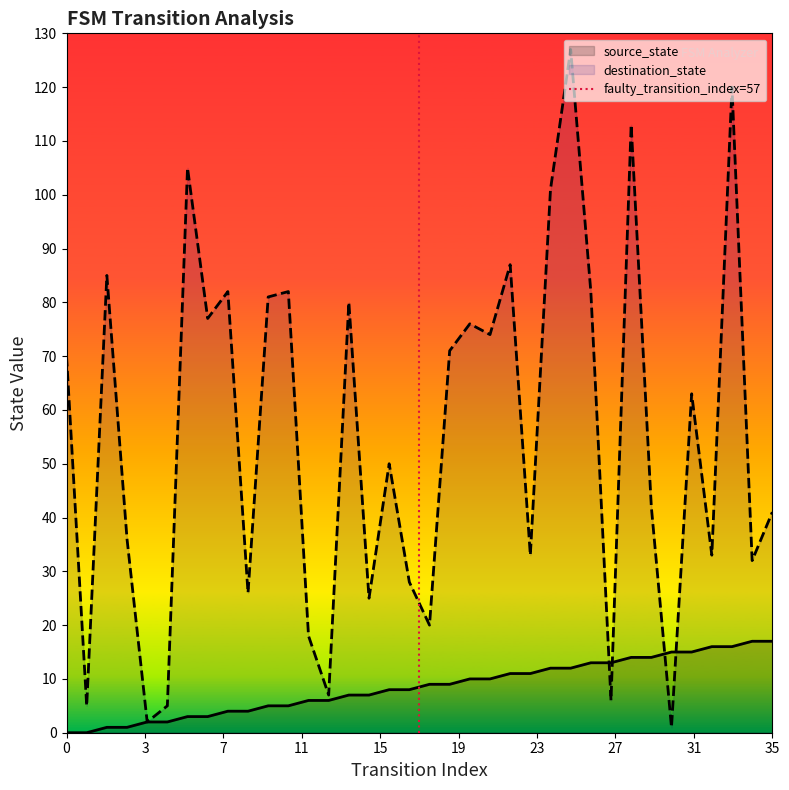

How many intersections are there between destination_state and source_state?

4